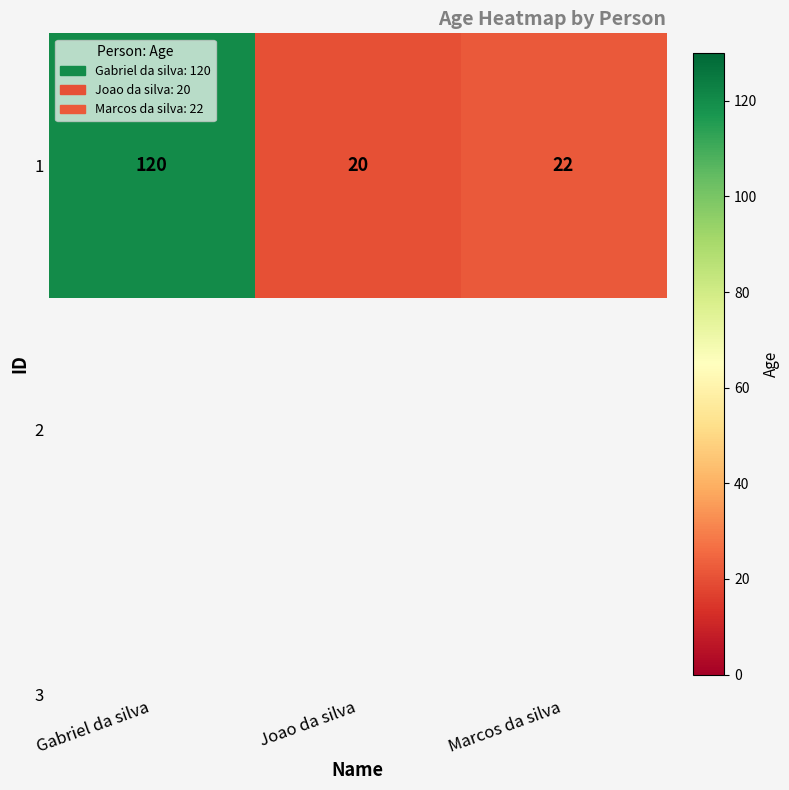

The value at Gabriel da silva is 120. True or false?

True